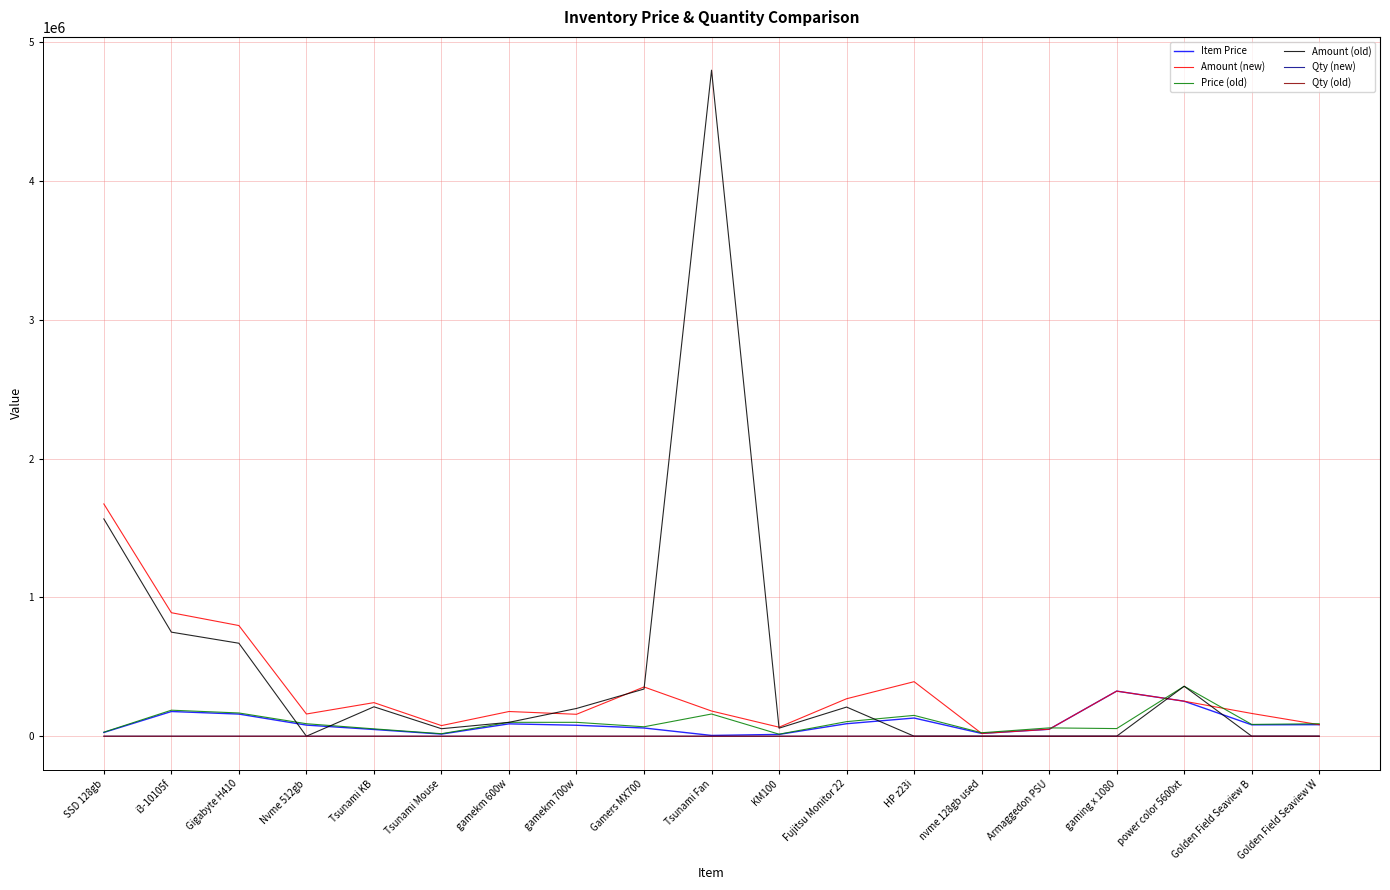

At which label does Amount (old) reach its peak?

Tsunami Fan